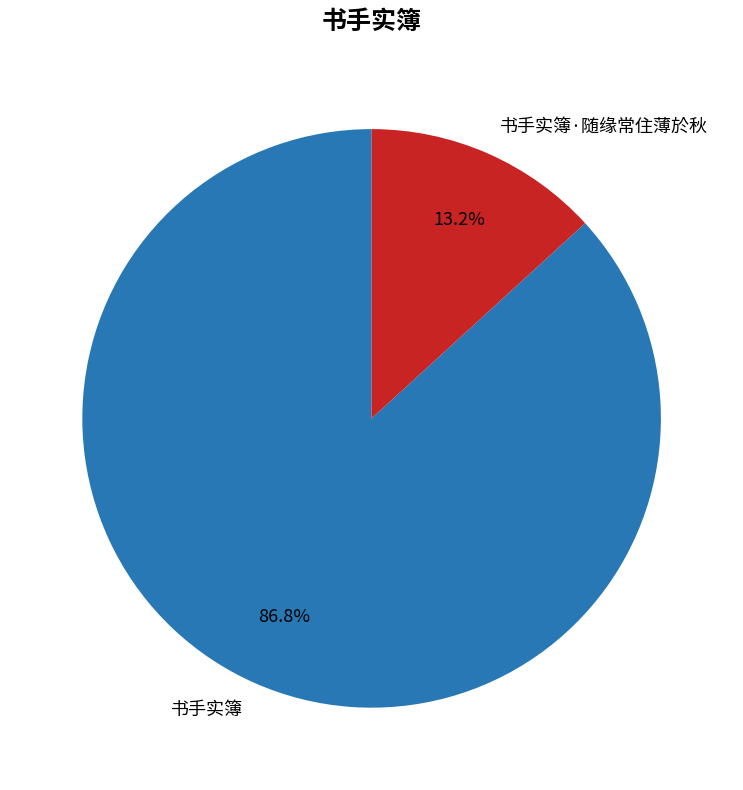

Is there any slice that represents more than half of the pie?

Yes